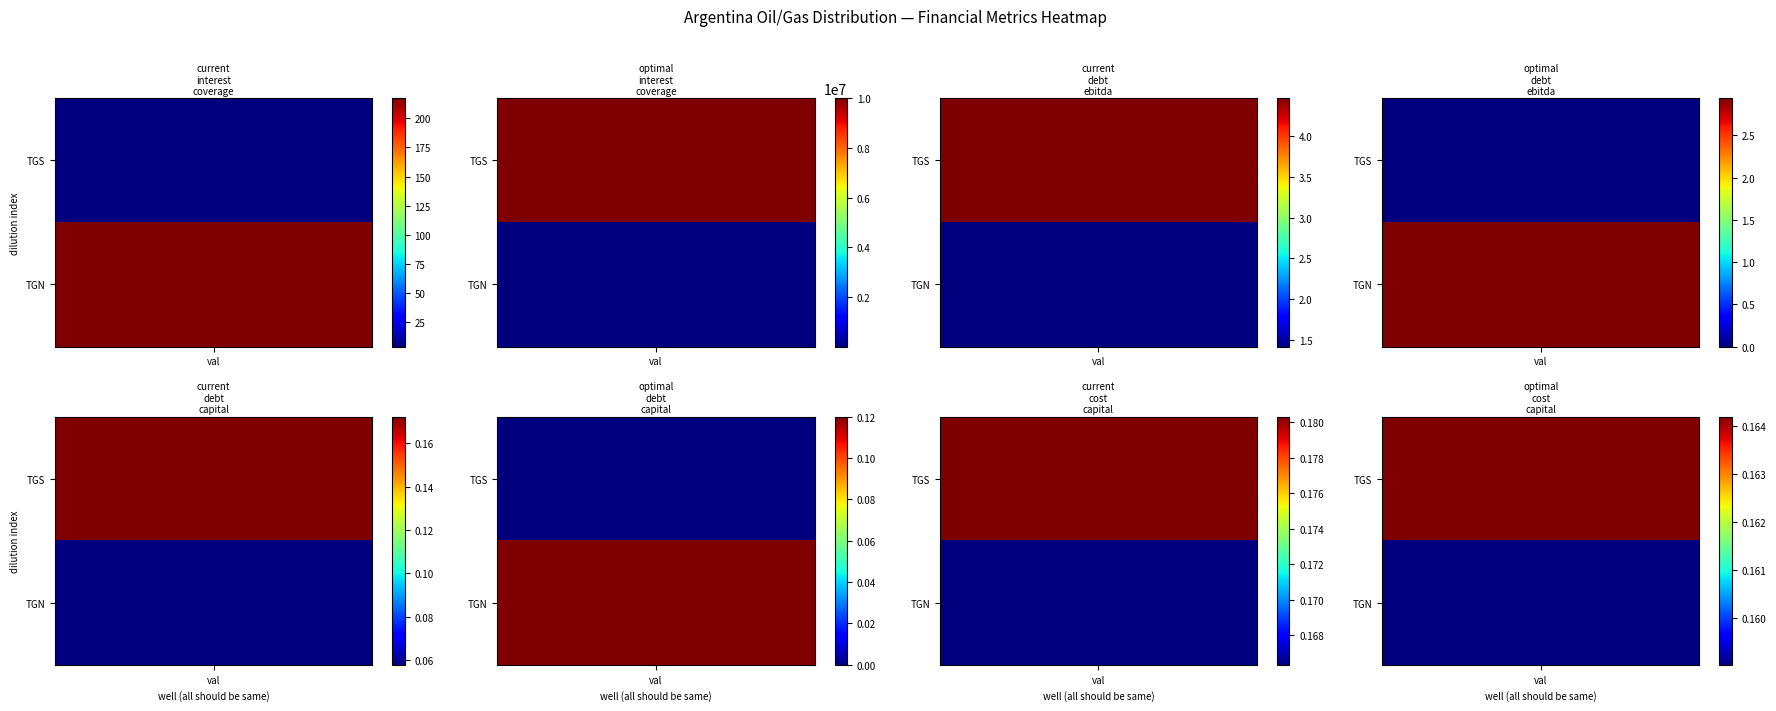

What is the sum of all optimal_debt_ebitda values?

2.9